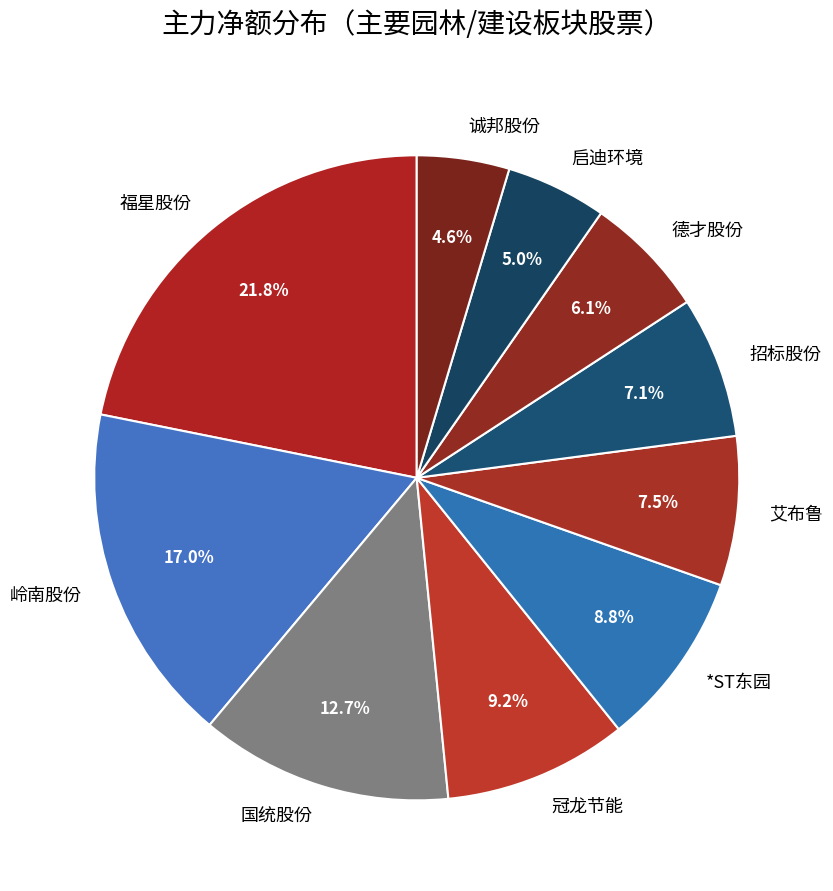

Which category has the biggest portion of the pie?

福星股份